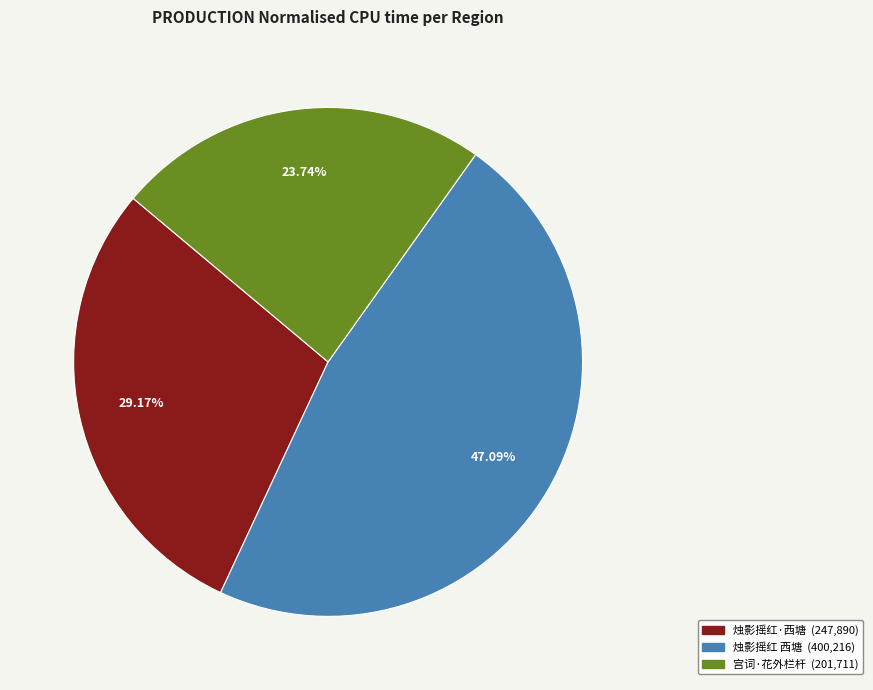

How many segments does this pie chart have?

3